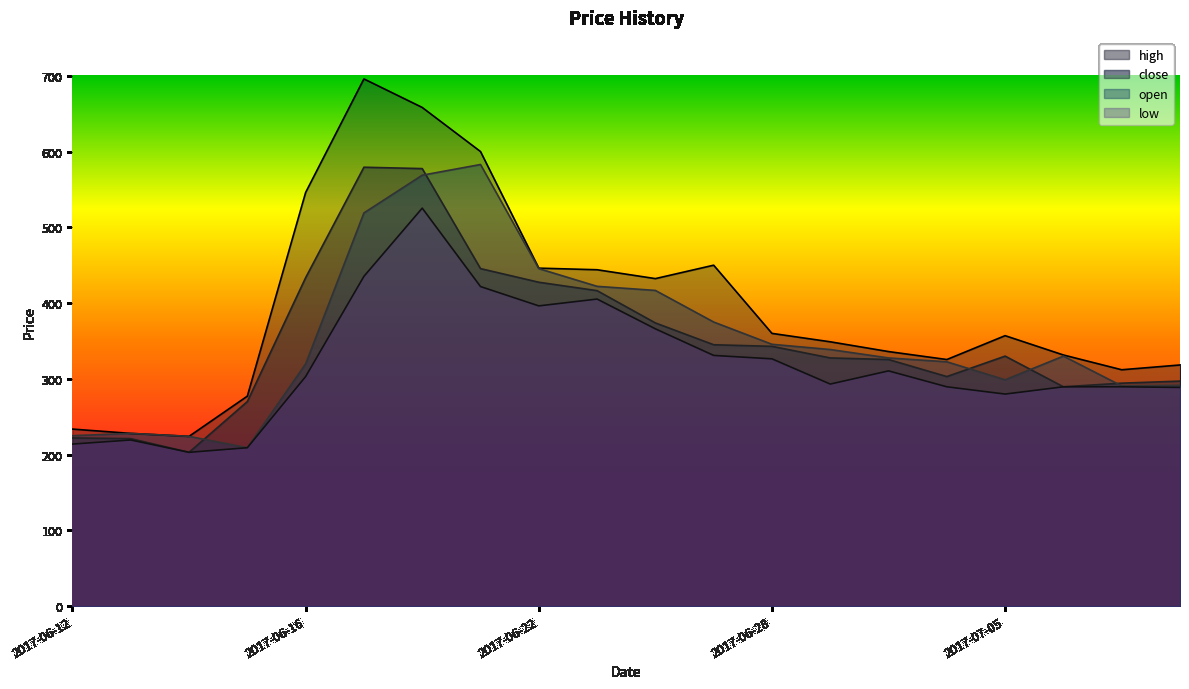

Which category has the highest value in the close series?

2017-06-19